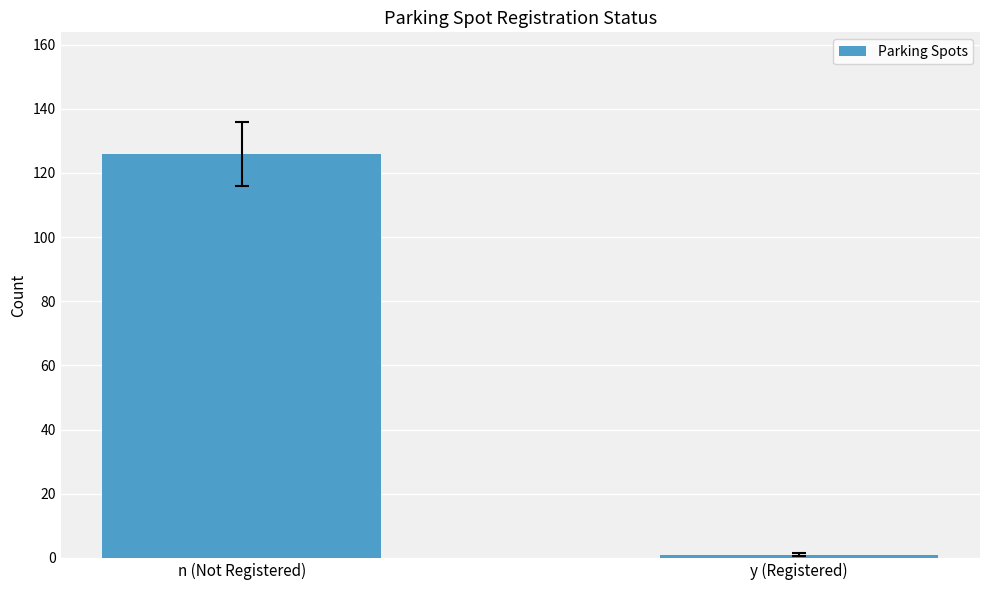

What is the label of the 1st bar from the right?

y (Registered)